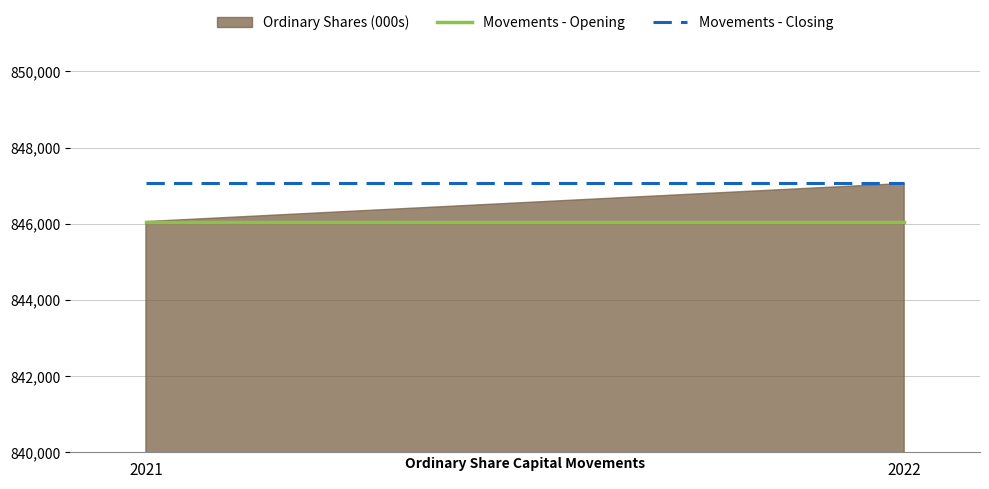

Rank the categories by value from highest to lowest.

2022, 2021